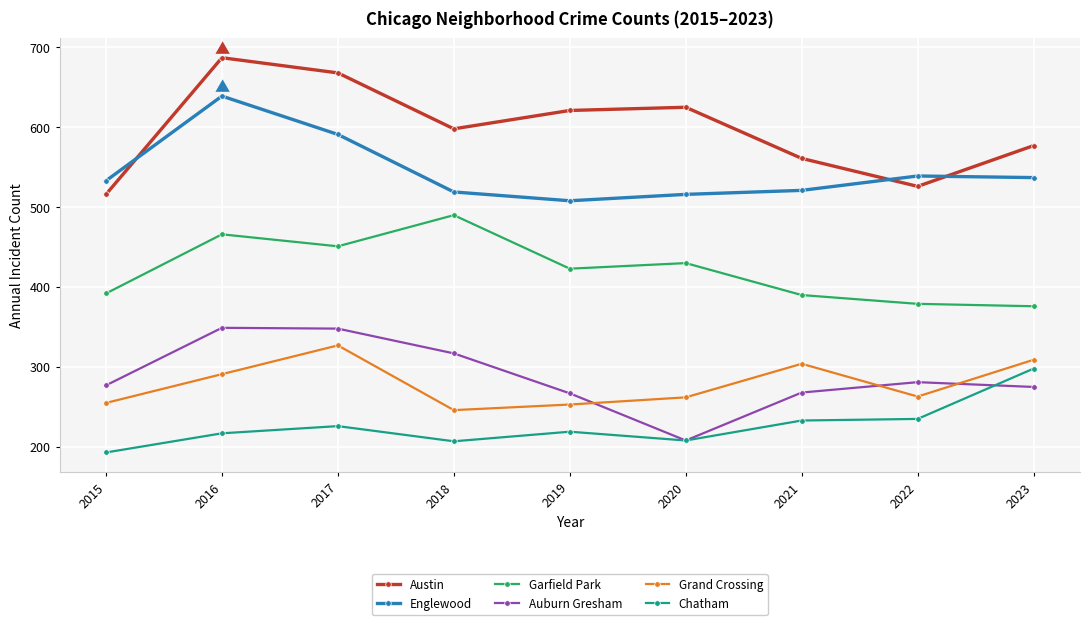

True or false: Chatham has more than 0 interior local peaks.

True